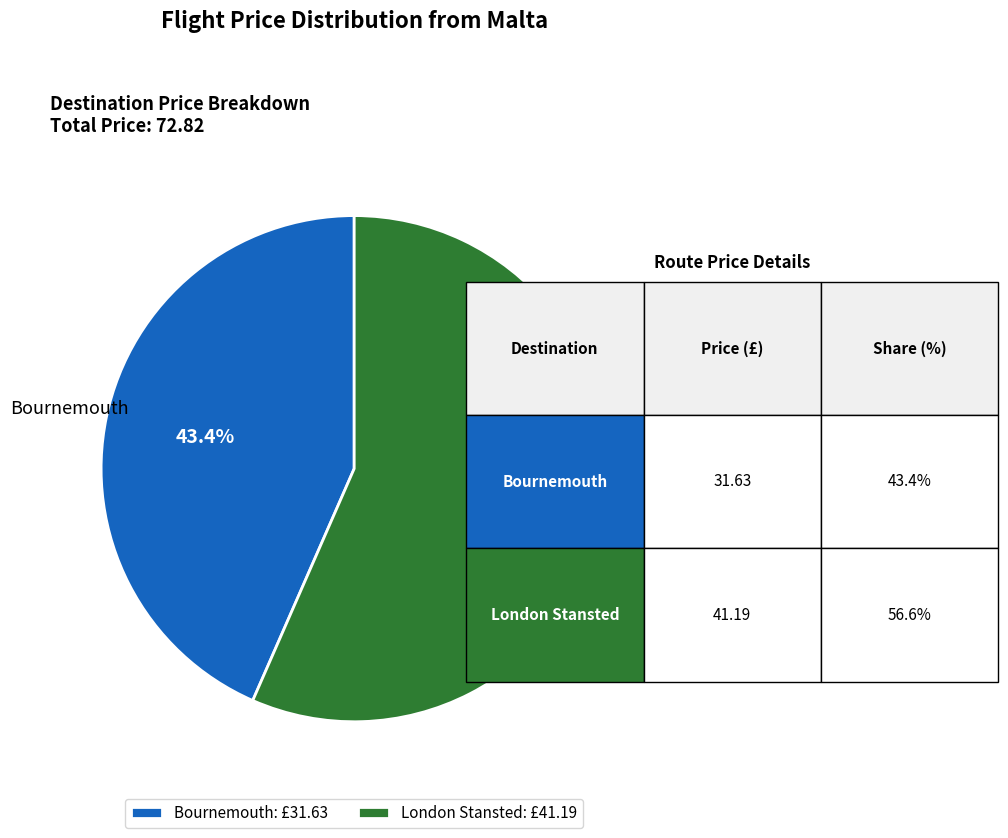

What is the majority slice?

London Stansted